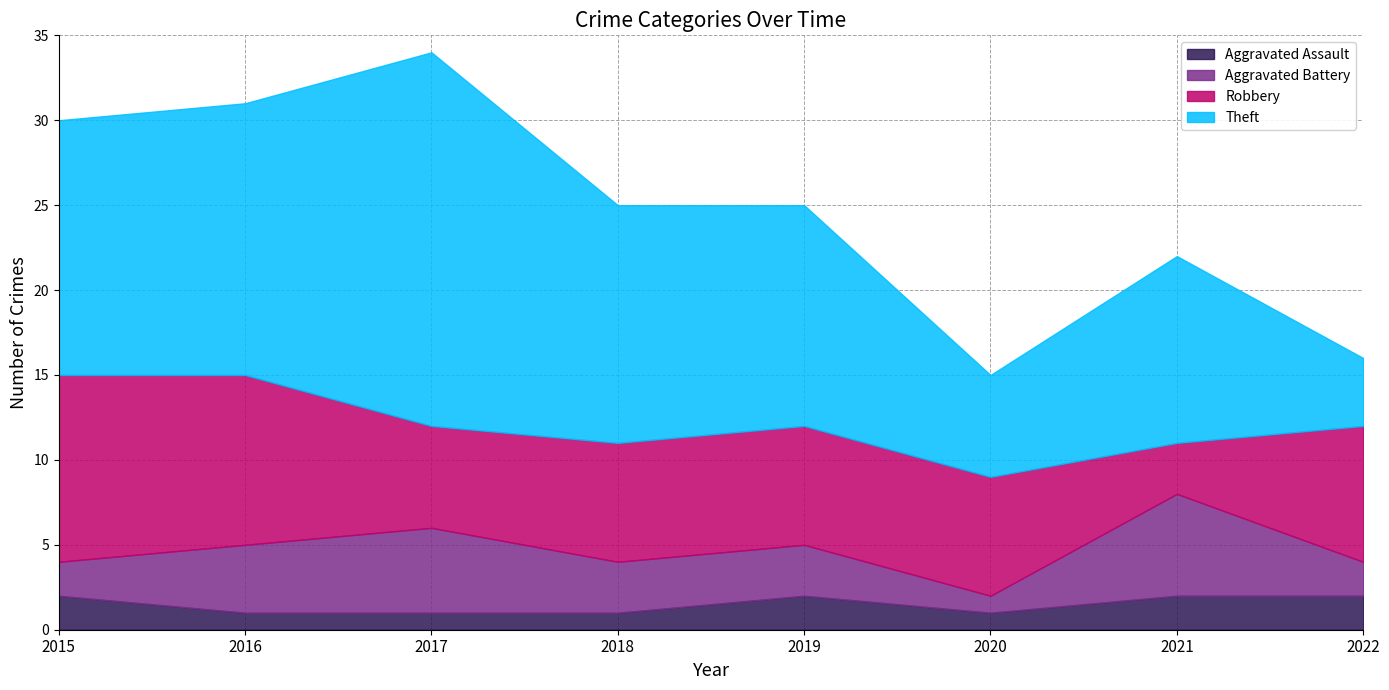

Between 2018 and 2020, which series saw the biggest shift?

Theft